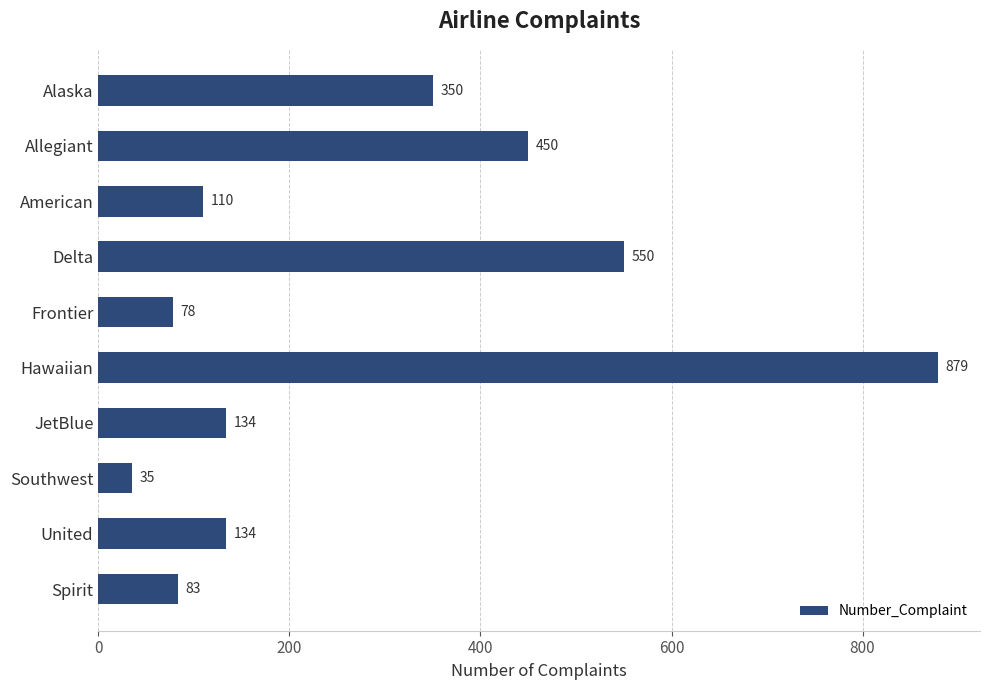

What is the label of the 2nd bar from the bottom?

United